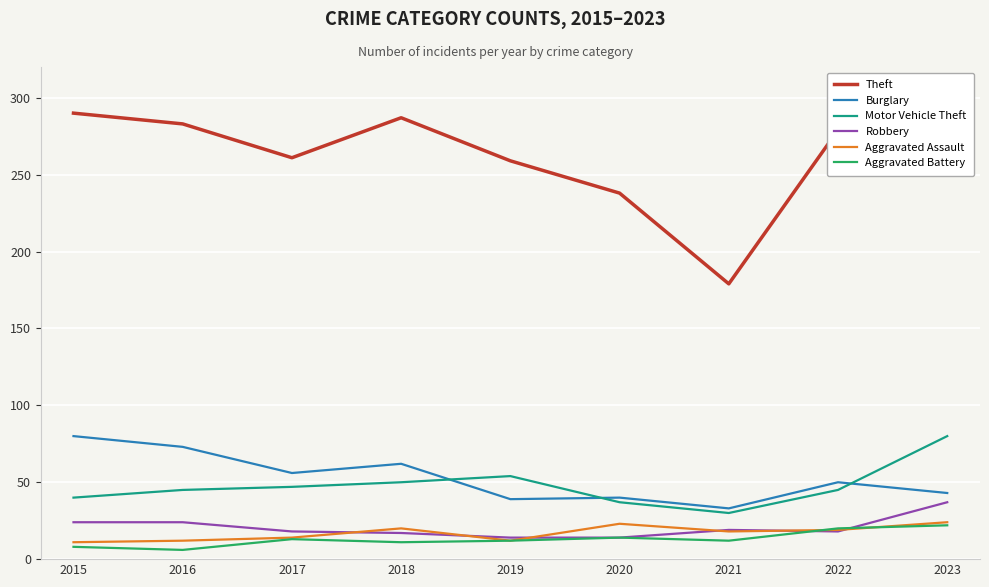

What is the average value of the Theft series?

261